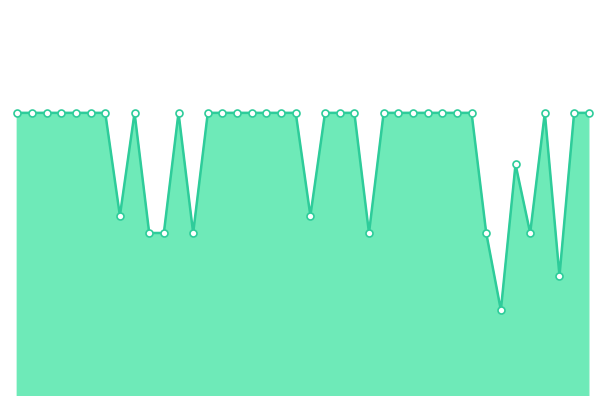

True or false: there are more than 1 points higher than both neighbors.

True